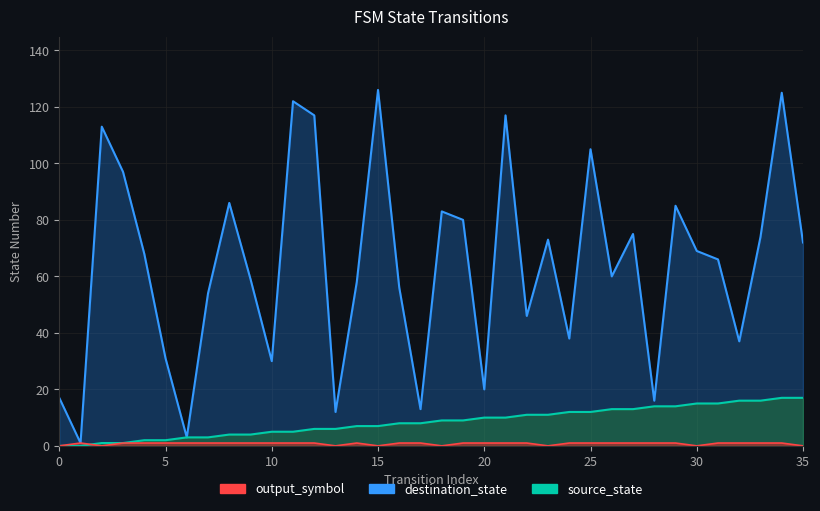

How many interior local valleys does the output_symbol series have?

6